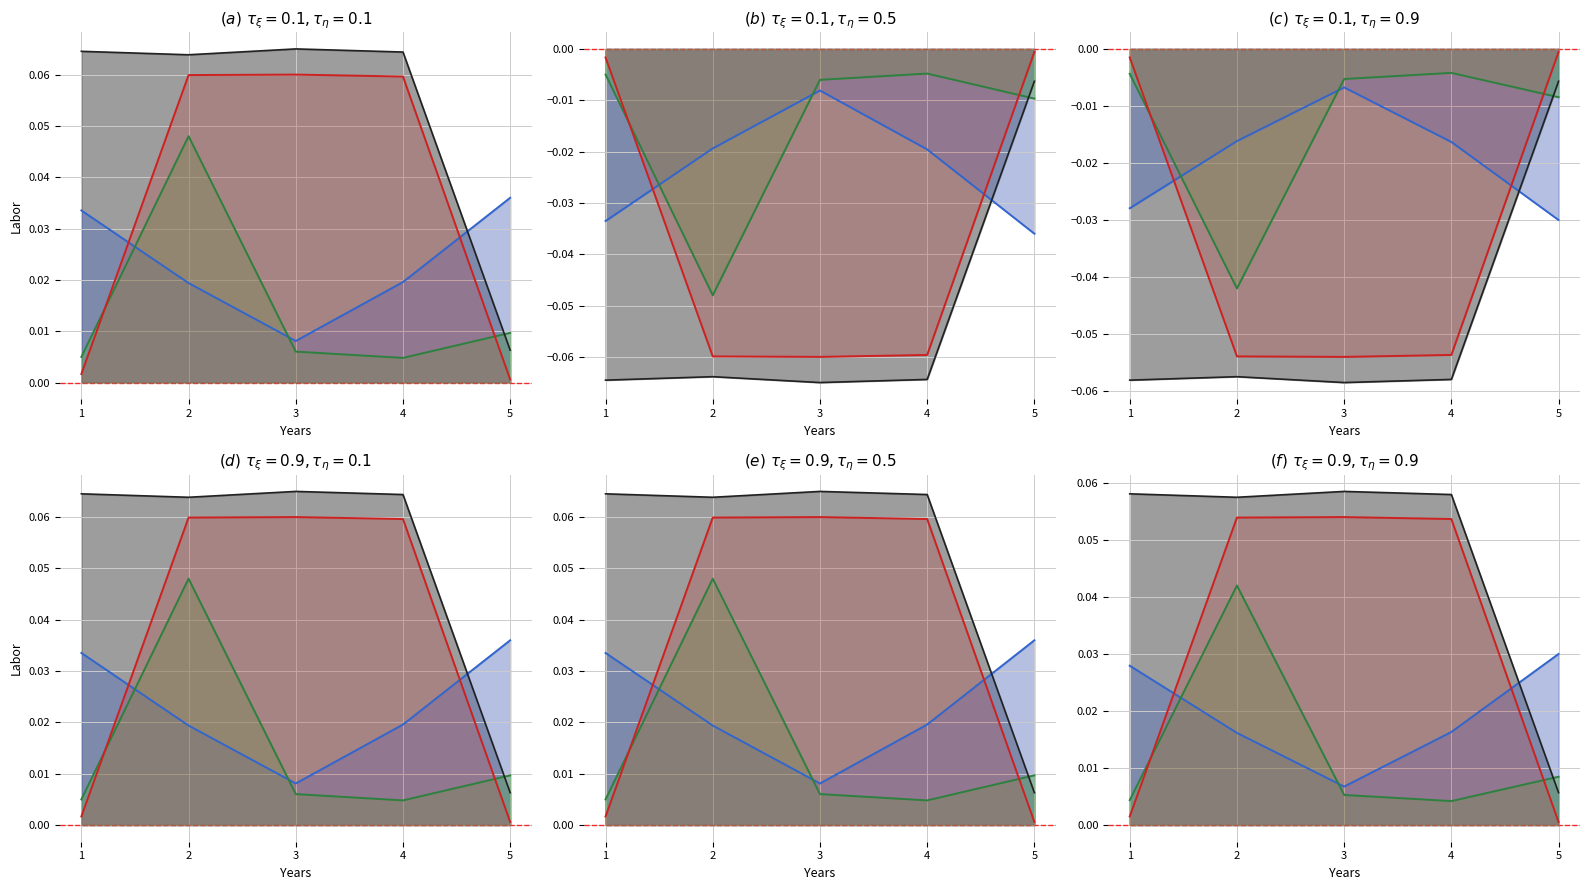

Which label corresponds to the largest value in the chart?

3